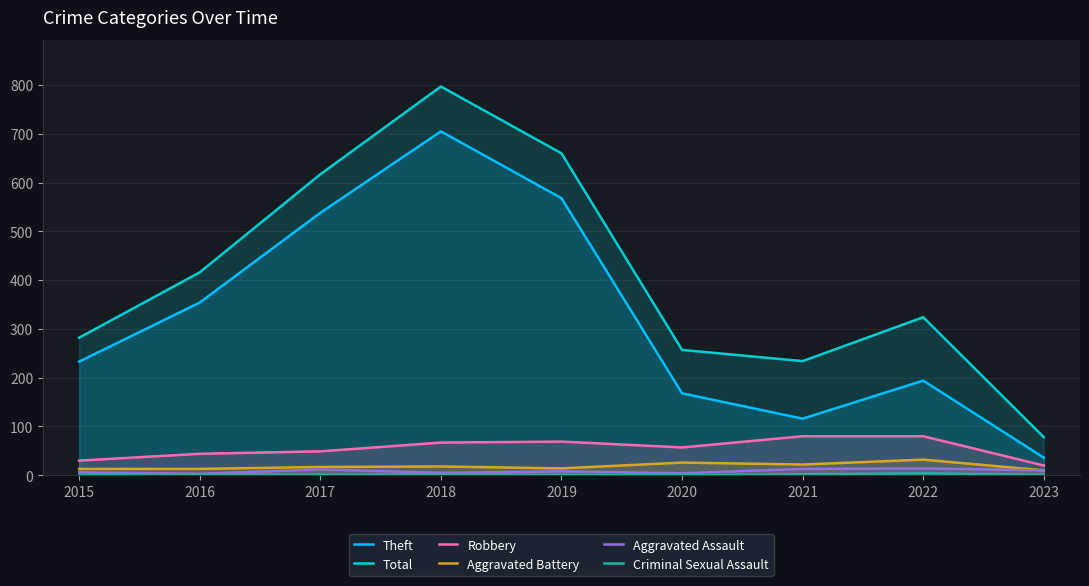

True or false: Aggravated Battery has a value of 10 at 2023.

True